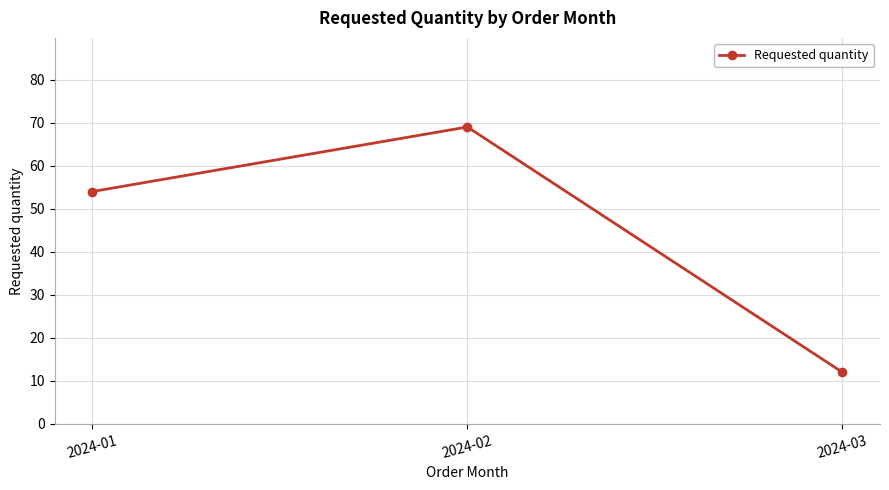

Which category has the lowest value across all series?

2024-03